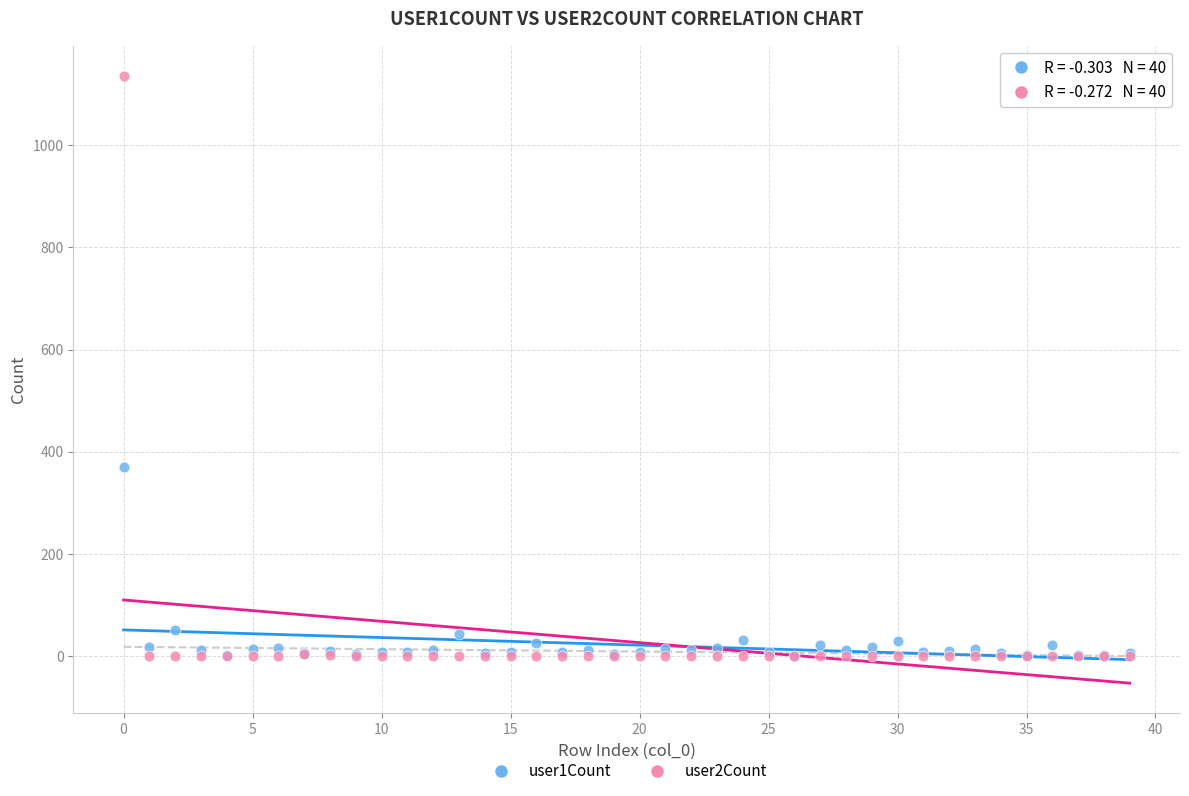

Which series contains the highest Y value?

user2Count